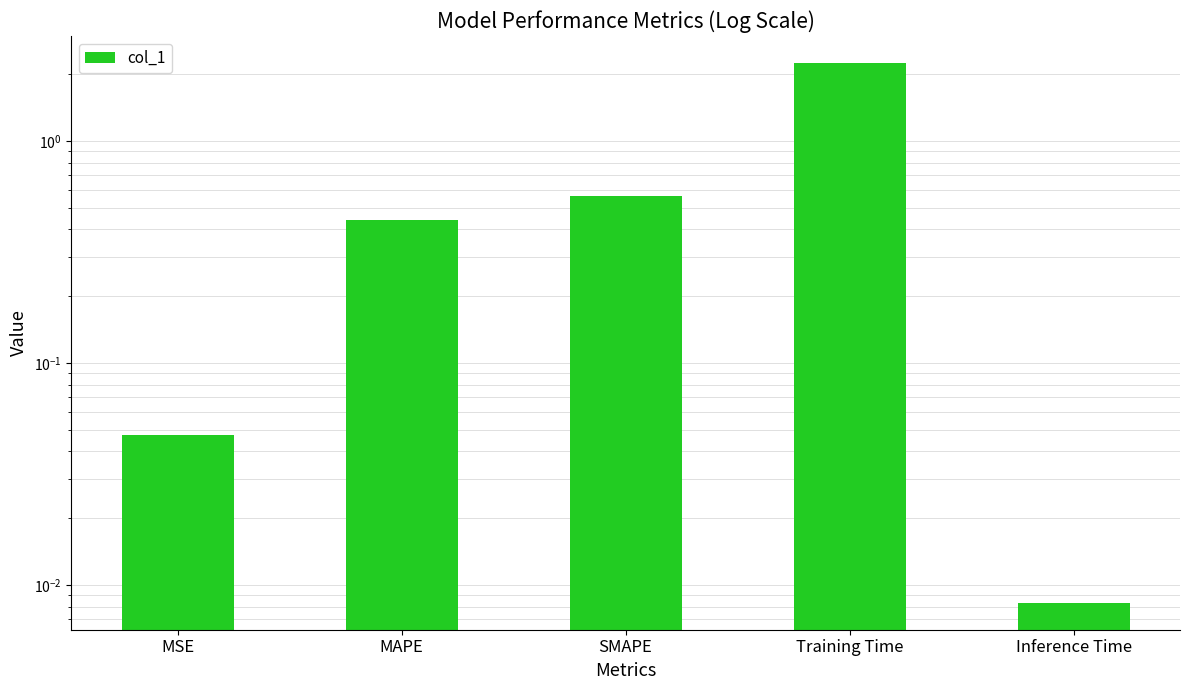

Between MSE and MAPE, which is larger?

MAPE